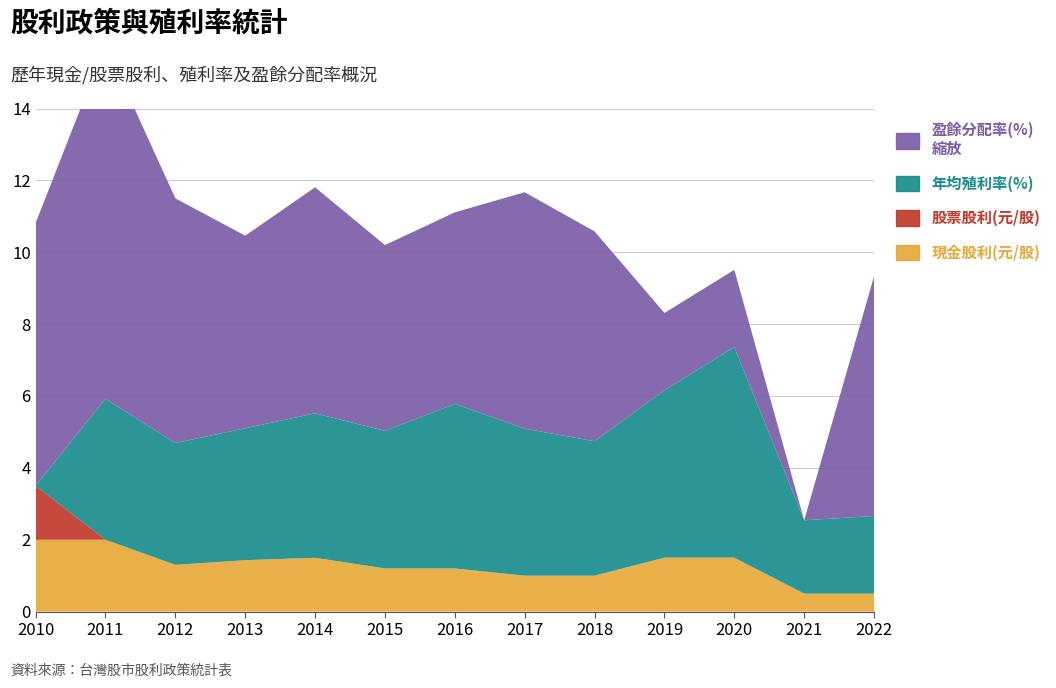

Reading left to right, extract all data points from this chart.

現金股利(元/股): 2010=2.0	2011=2.0	2012=1.3	2013=1.4	2014=1.5	2015=1.2	2016=1.2	2017=1.0	2018=1.0	2019=1.5	2020=1.5	2021=0.5	2022=0.5
股票股利(元/股): 2010=1.5	2011=0.0	2012=0.0	2013=0.0	2014=0.0	2015=0.0	2016=0.0	2017=0.0	2018=0.0	2019=0.0	2020=0.0	2021=0.0	2022=0.0
年均殖利率(%): 2010=0.0	2011=3.9	2012=3.4	2013=3.7	2014=4.0	2015=3.8	2016=4.6	2017=4.1	2018=3.7	2019=4.7	2020=5.9	2021=2.0	2022=2.2
盈餘分配率(%)縮放: 2010=7.3	2011=9.8	2012=6.8	2013=5.4	2014=6.3	2015=5.2	2016=5.3	2017=6.6	2018=5.8	2019=2.1	2020=2.1	2021=0.0	2022=6.7